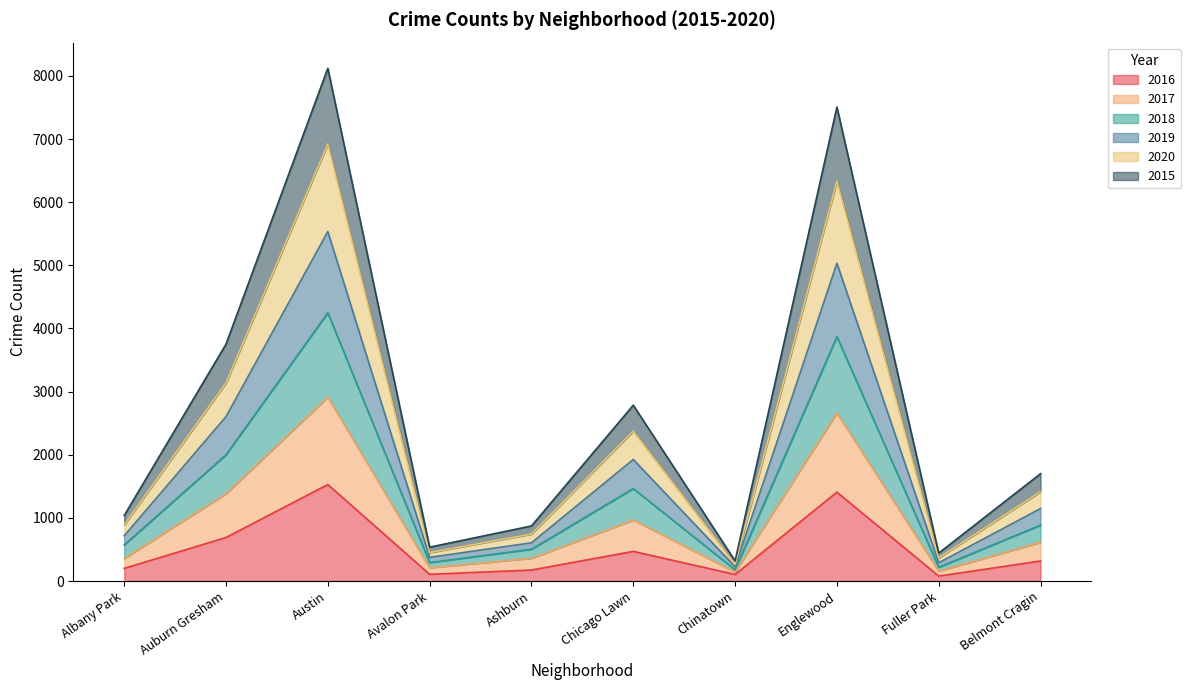

Is it true that 2016 equals 689 at Auburn Gresham?

True